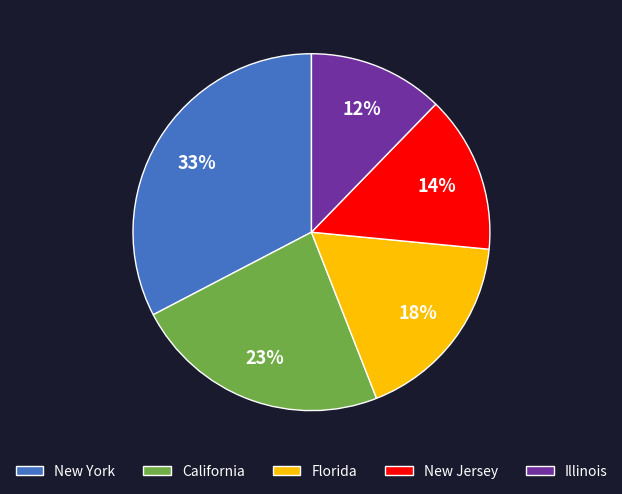

Combined, do New Jersey and Illinois account for over 50%?

No